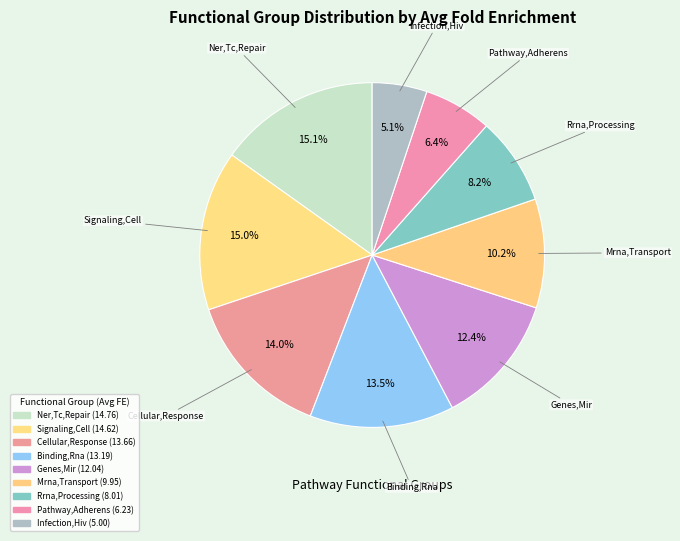

To the nearest percent, what is the difference between the largest and smallest slice percentages?

10%